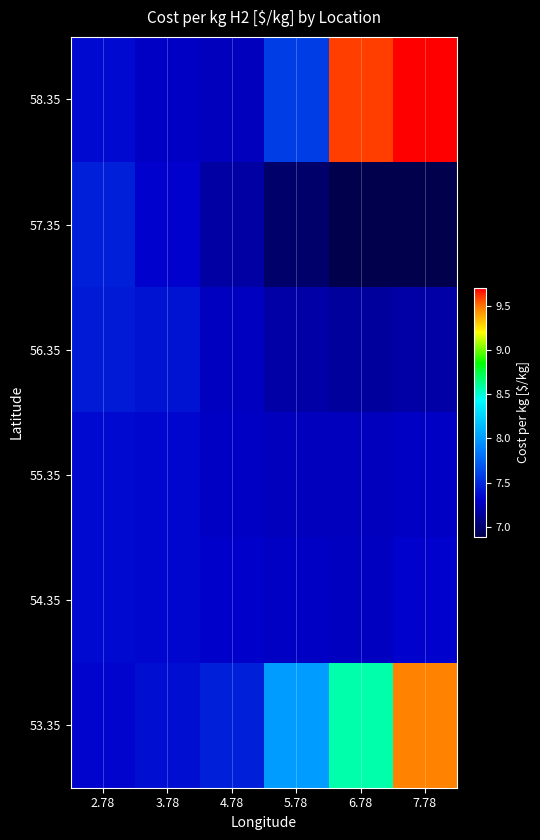

Reading right to left, list all the values displayed in this chart.

58.35: 7.78=9.7	6.78=9.6	5.78=7.6	4.78=7.3	3.78=7.3	2.78=7.4
57.35: 7.78=6.9	6.78=6.9	5.78=7.0	4.78=7.2	3.78=7.3	2.78=7.5
56.35: 7.78=7.2	6.78=7.2	5.78=7.2	4.78=7.3	3.78=7.4	2.78=7.4
55.35: 7.78=7.3	6.78=7.3	5.78=7.3	4.78=7.3	3.78=7.3	2.78=7.4
54.35: 7.78=7.3	6.78=7.3	5.78=7.3	4.78=7.3	3.78=7.3	2.78=7.4
53.35: 7.78=9.5	6.78=8.6	5.78=8.0	4.78=7.5	3.78=7.4	2.78=7.3